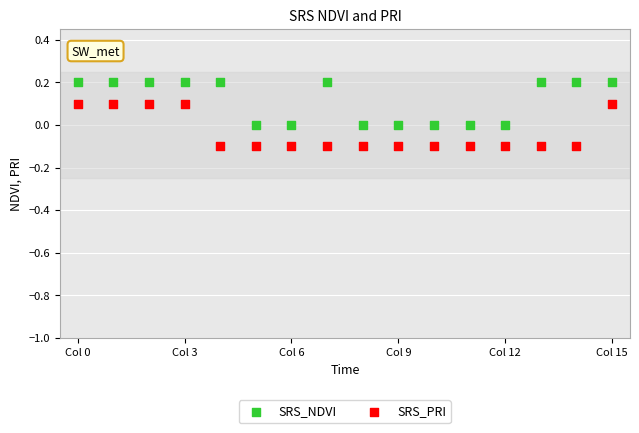

Across all data points, what is the range of Y values (max minus min)?

0.3